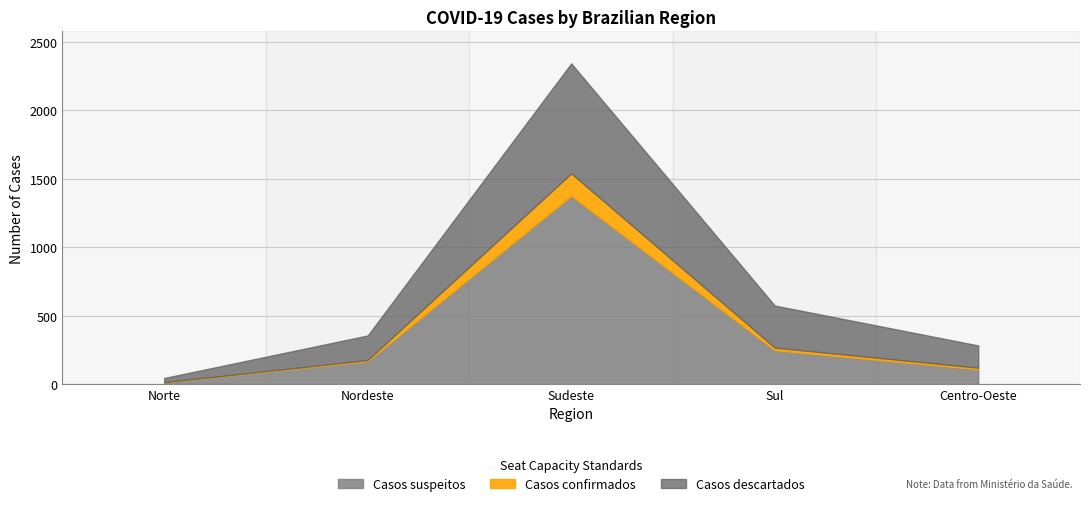

How many interior local peaks does the Casos suspeitos series have?

1